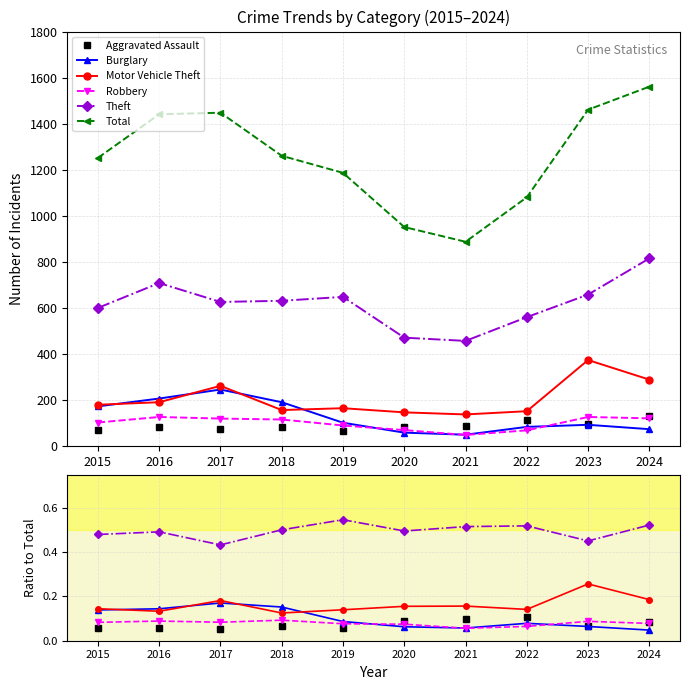

List the series in order of their peak value, highest first.

Total, Theft, Motor Vehicle Theft, Burglary, Aggravated Assault, Robbery